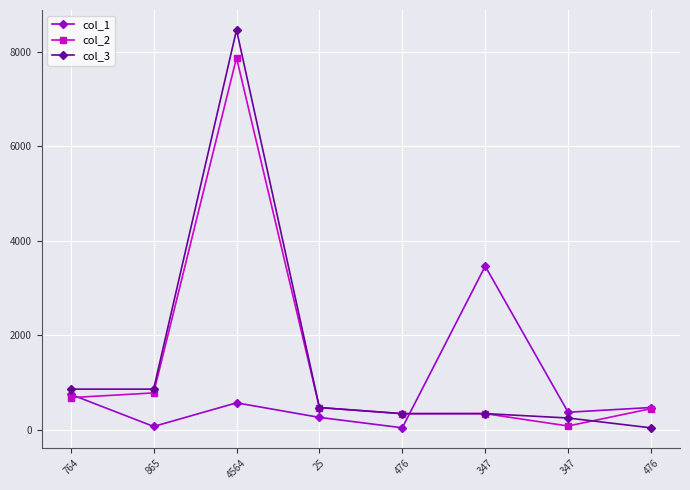

Reading left to right, transcribe all the data shown in this chart.

col_1: 764=754	865=75	4564=575	25=267	476=47	347=3467	347=376	476=476
col_2: 764=685	865=785	4564=7875	25=475	476=345	347=347	347=85	476=452
col_3: 764=865	865=865	4564=8465	25=475	476=347	347=347	347=254	476=46